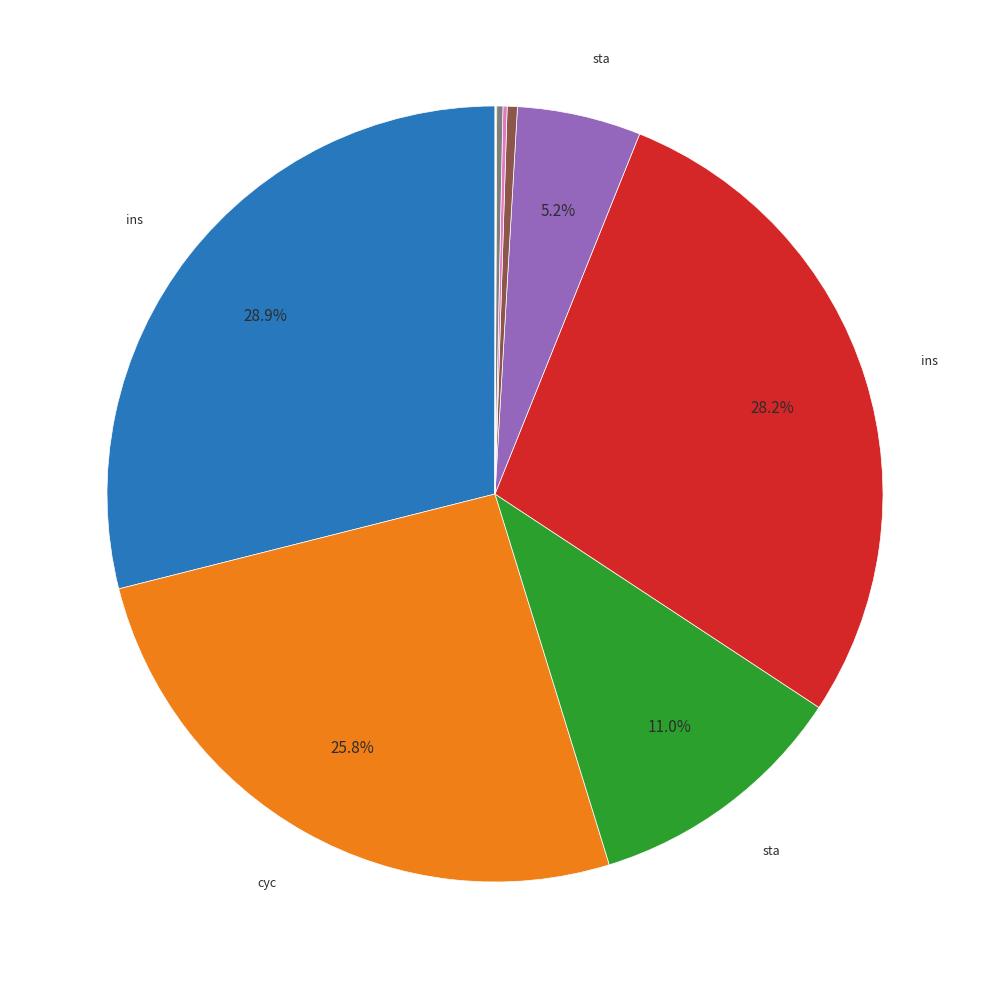

Is there a majority slice in this chart?

No